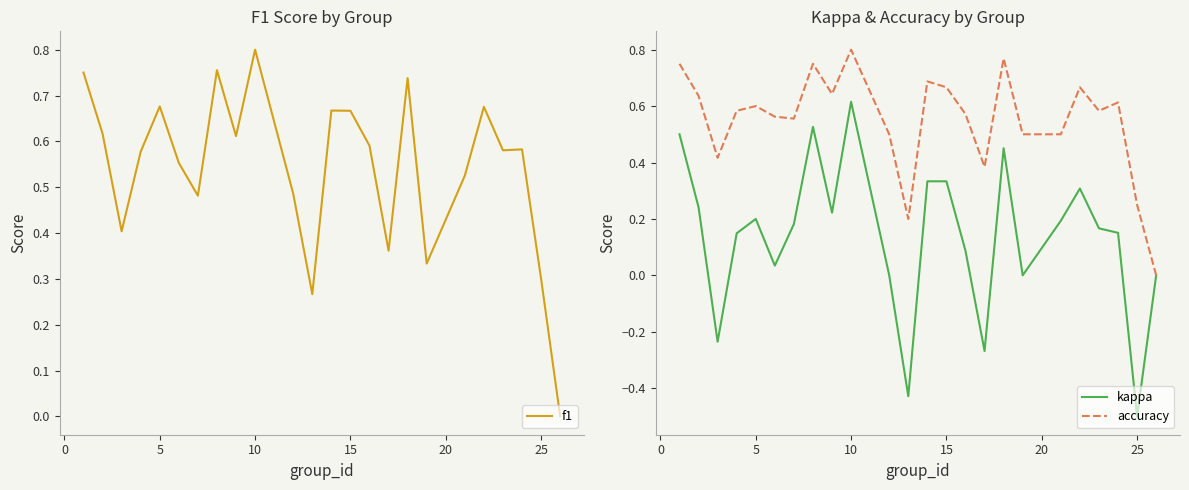

Which series has the largest range (max minus min)?

kappa